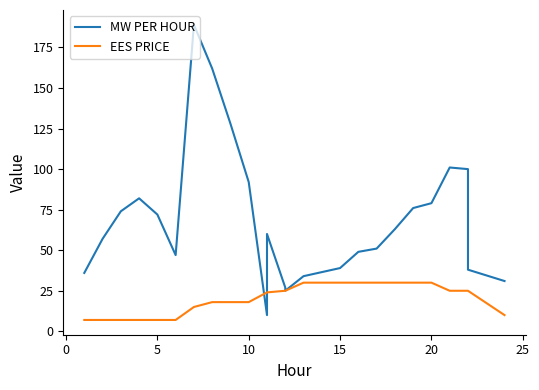

What is the spread (max minus min) of values at 22?

75